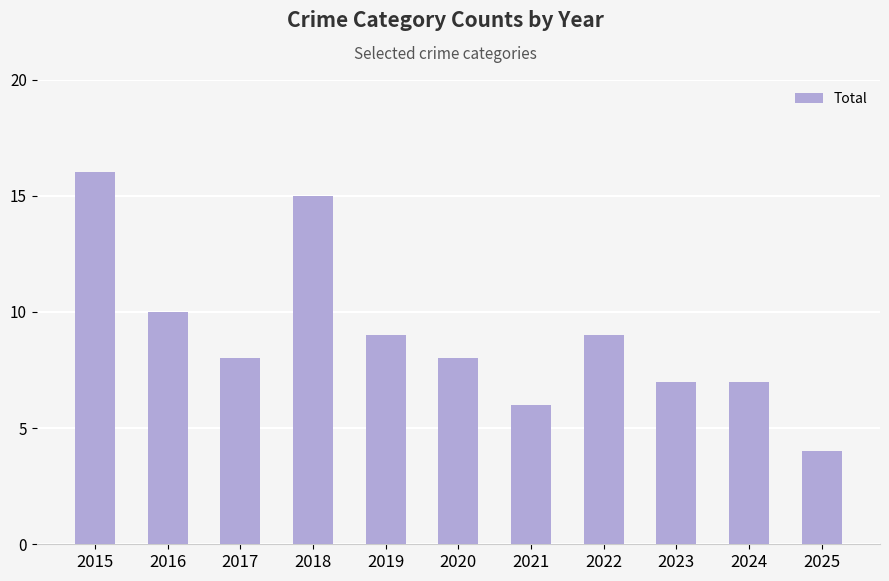

What is the difference between the maximum and minimum values?

12